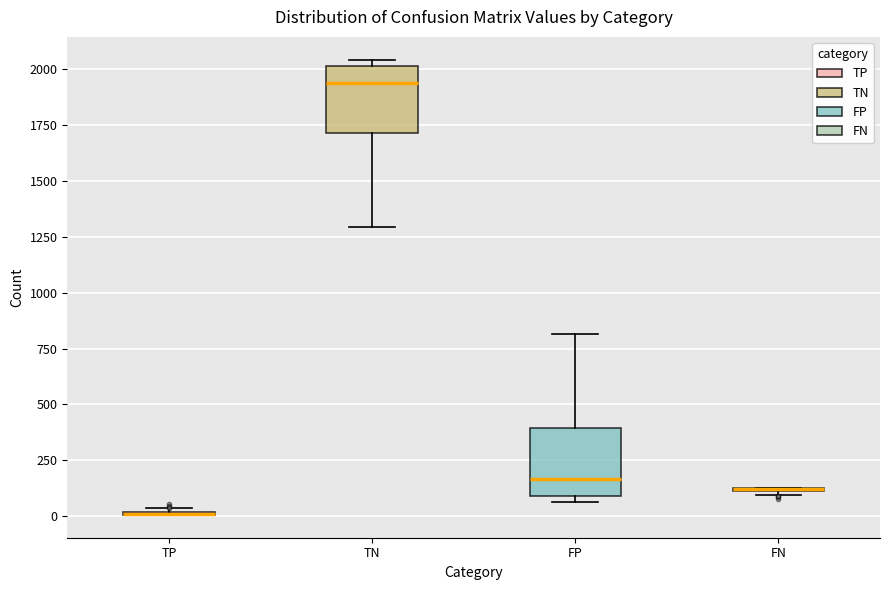

Reading left to right, transcribe this box plot: for each box, give where its median line is, the range the box spans, and where its two whiskers end, as read against the y-axis. The values are not printed on the chart, so give them approximately, as read against the axis.

TP: box collapsed to a line at 0, whiskers 0 to 50
TN: median 1950, box 1700 to 2000, whiskers 1300 to 2050
FP: median 150, box 100 to 400, whiskers 50 to 800
FN: box collapsed to a line at 100, whiskers 100 to 150